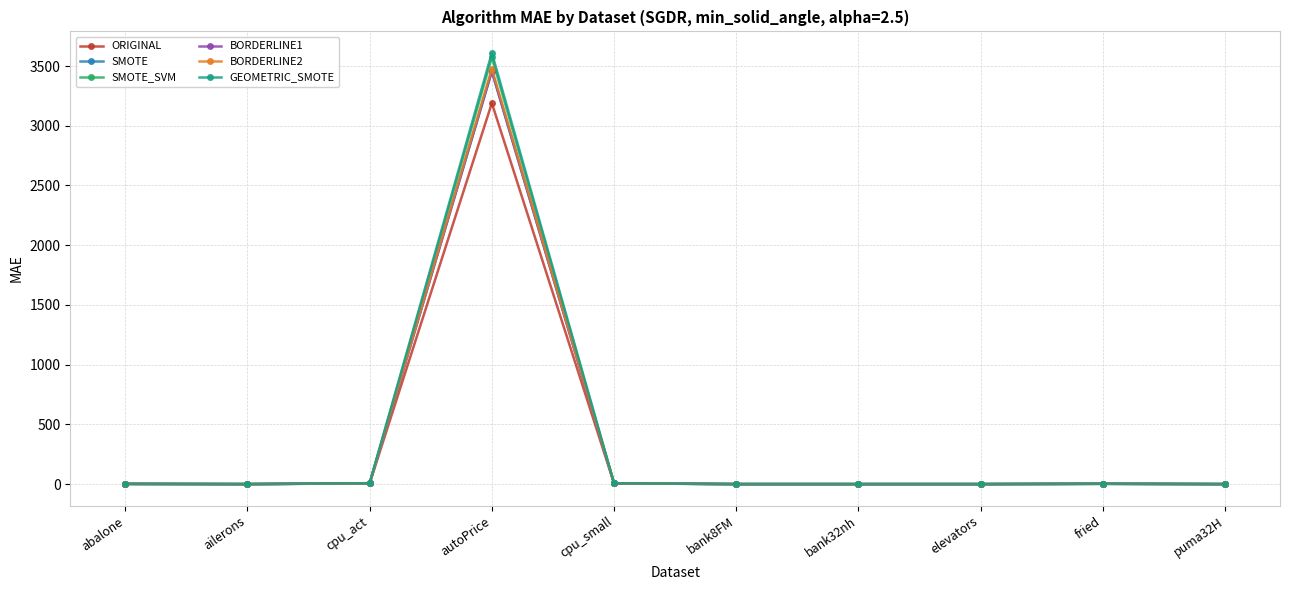

How many lines are shown in the chart?

6